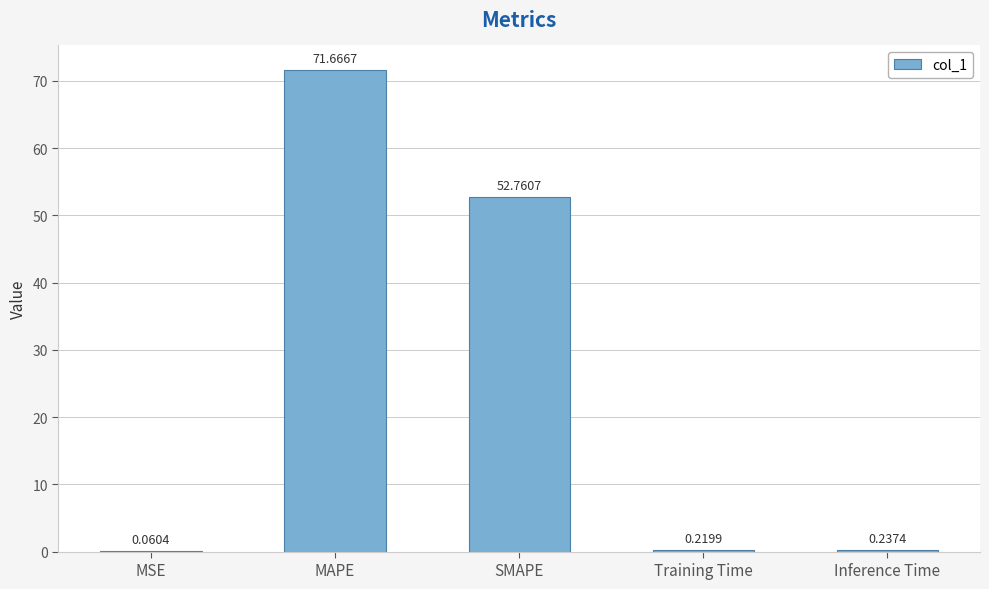

What is the sum of the values at Training Time and Inference Time?

0.5